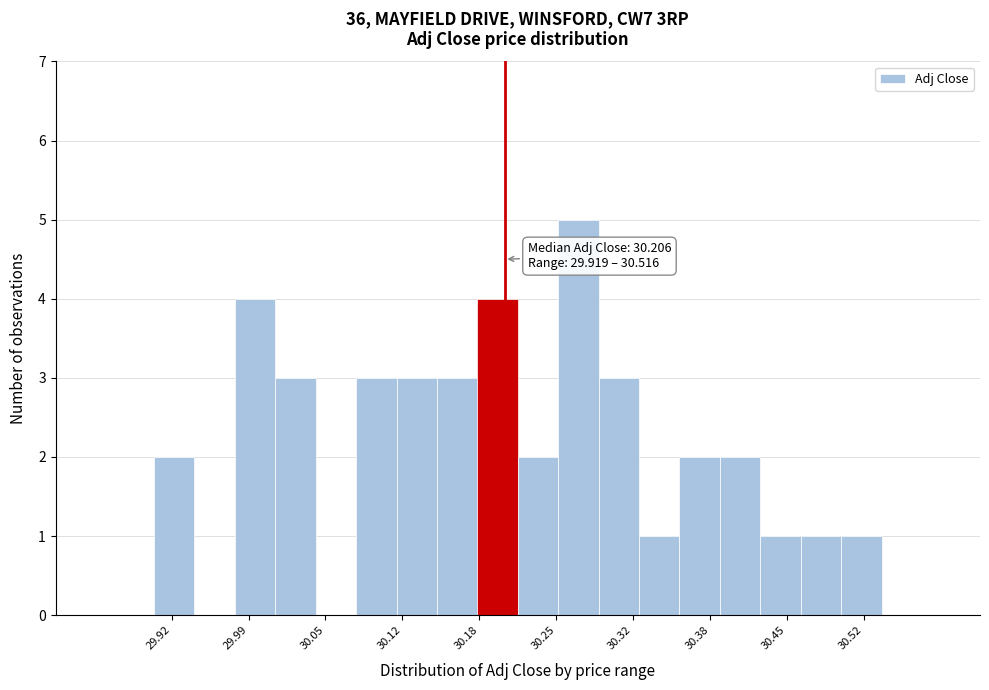

Around what value on the x-axis is the tallest bar? Give the approximate position of its centre, as read against the axis.

30.27